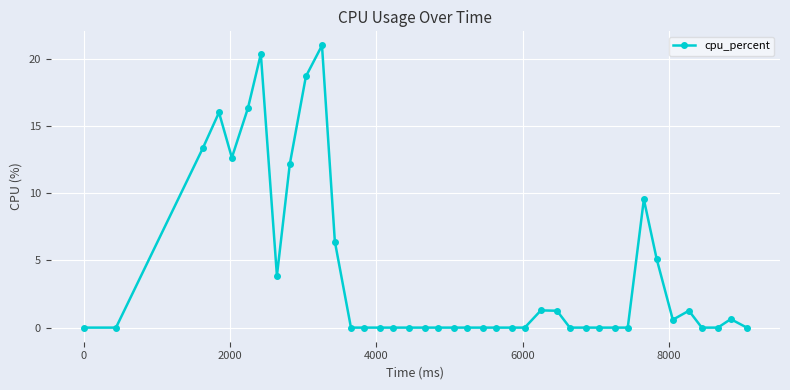

True or false: the data has more than 2 interior local peaks.

True